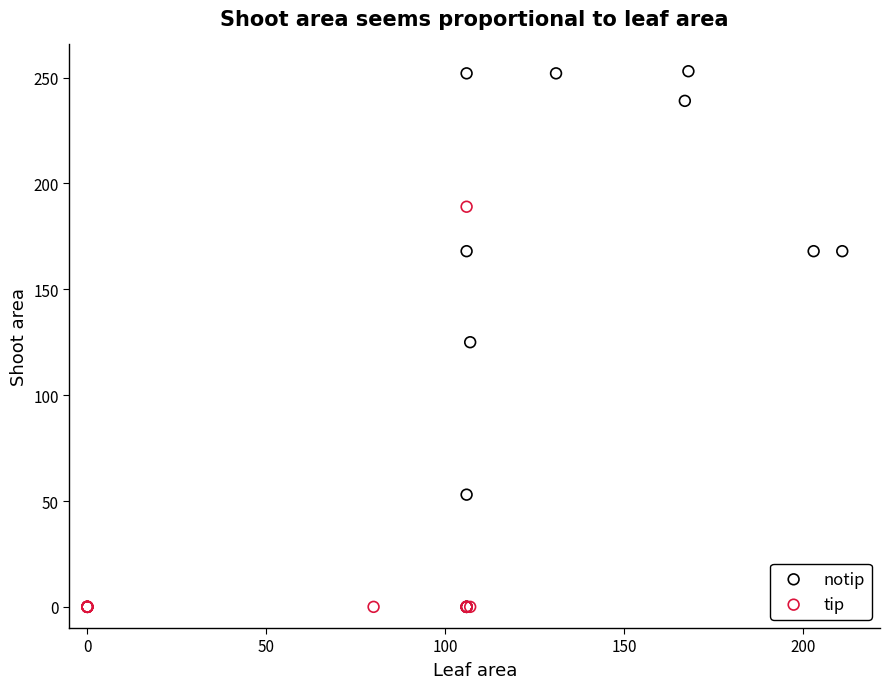

Which series contains the highest Y value?

notip